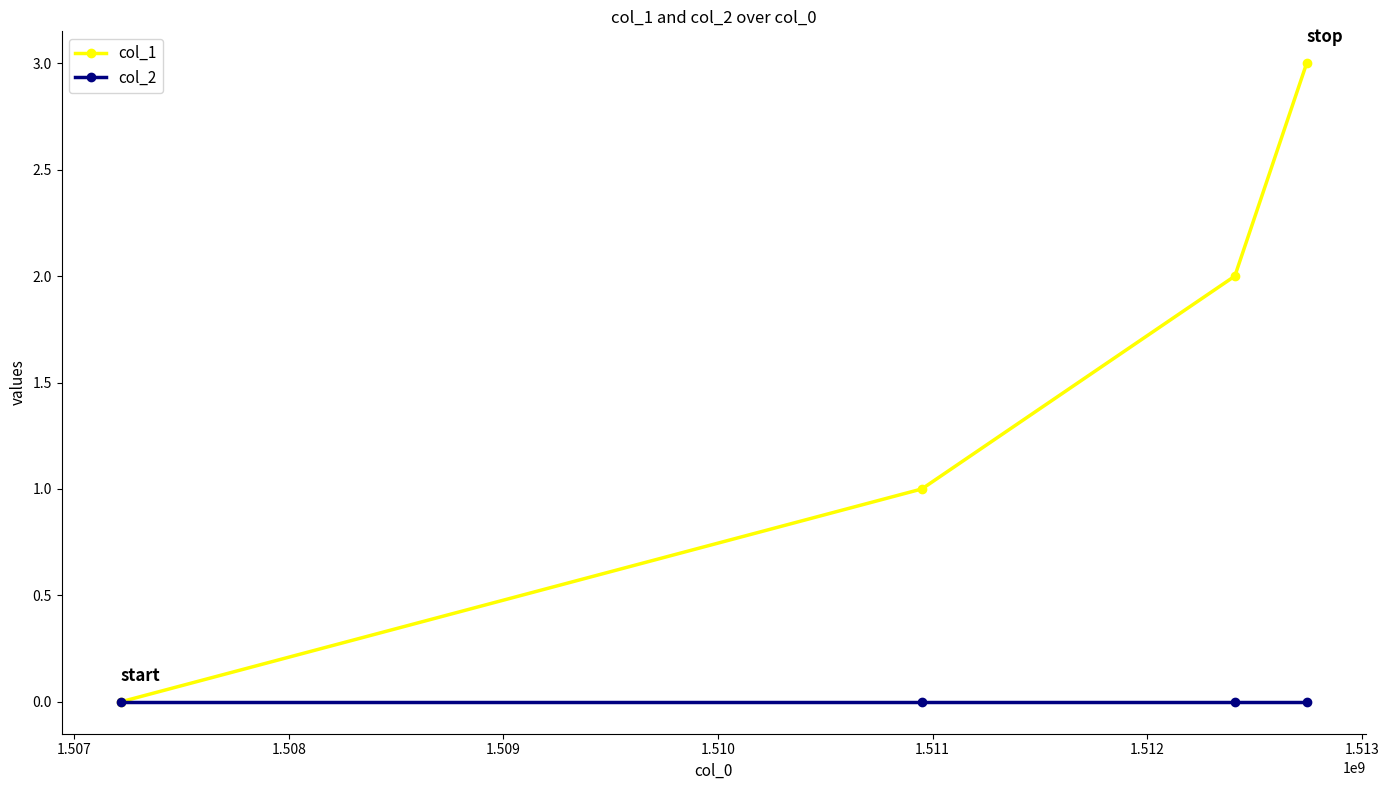

What is the maximum value shown in the chart?

3